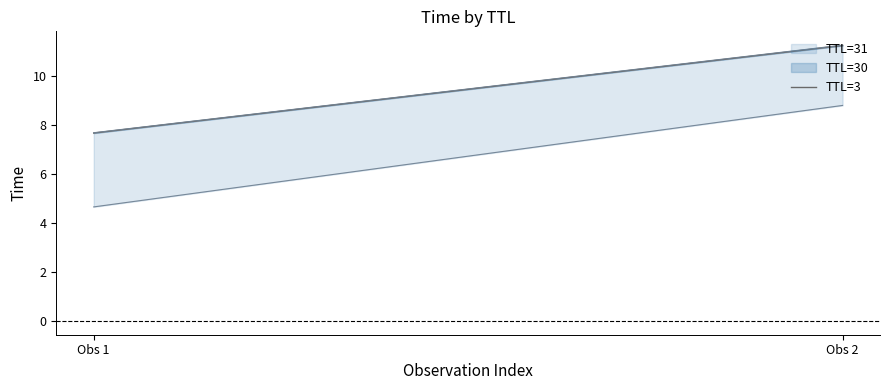

Reading left to right, transcribe all the data shown in this chart.

Obs 1=7.7	Obs 2=11.3